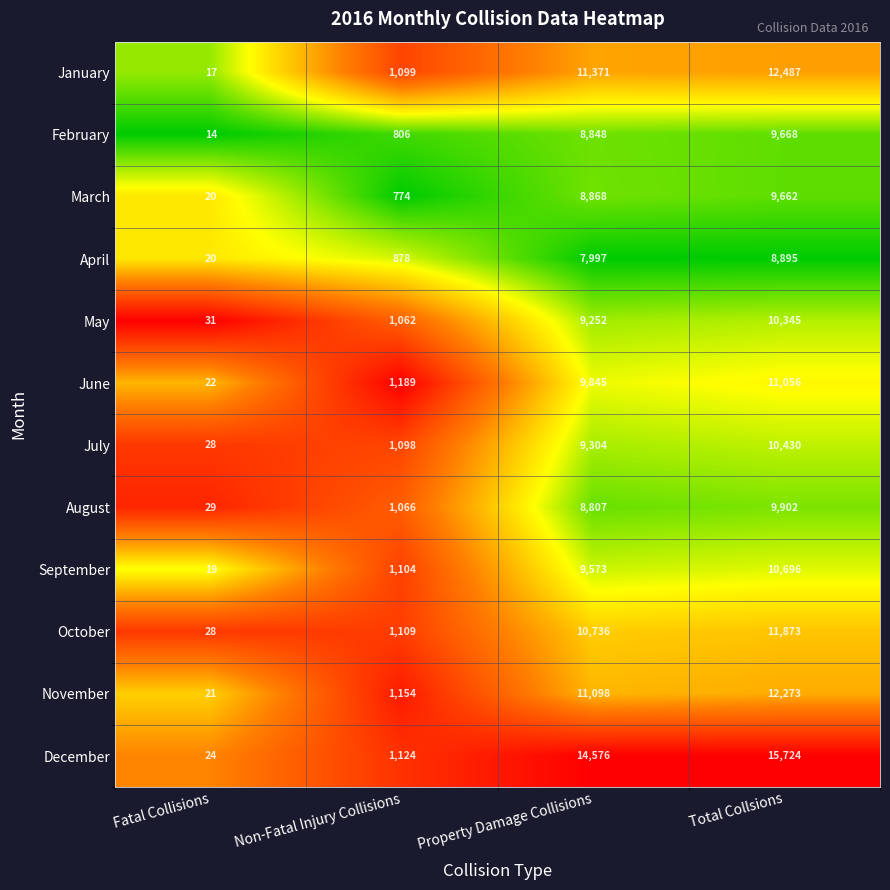

Which series has the largest range (max minus min)?

December